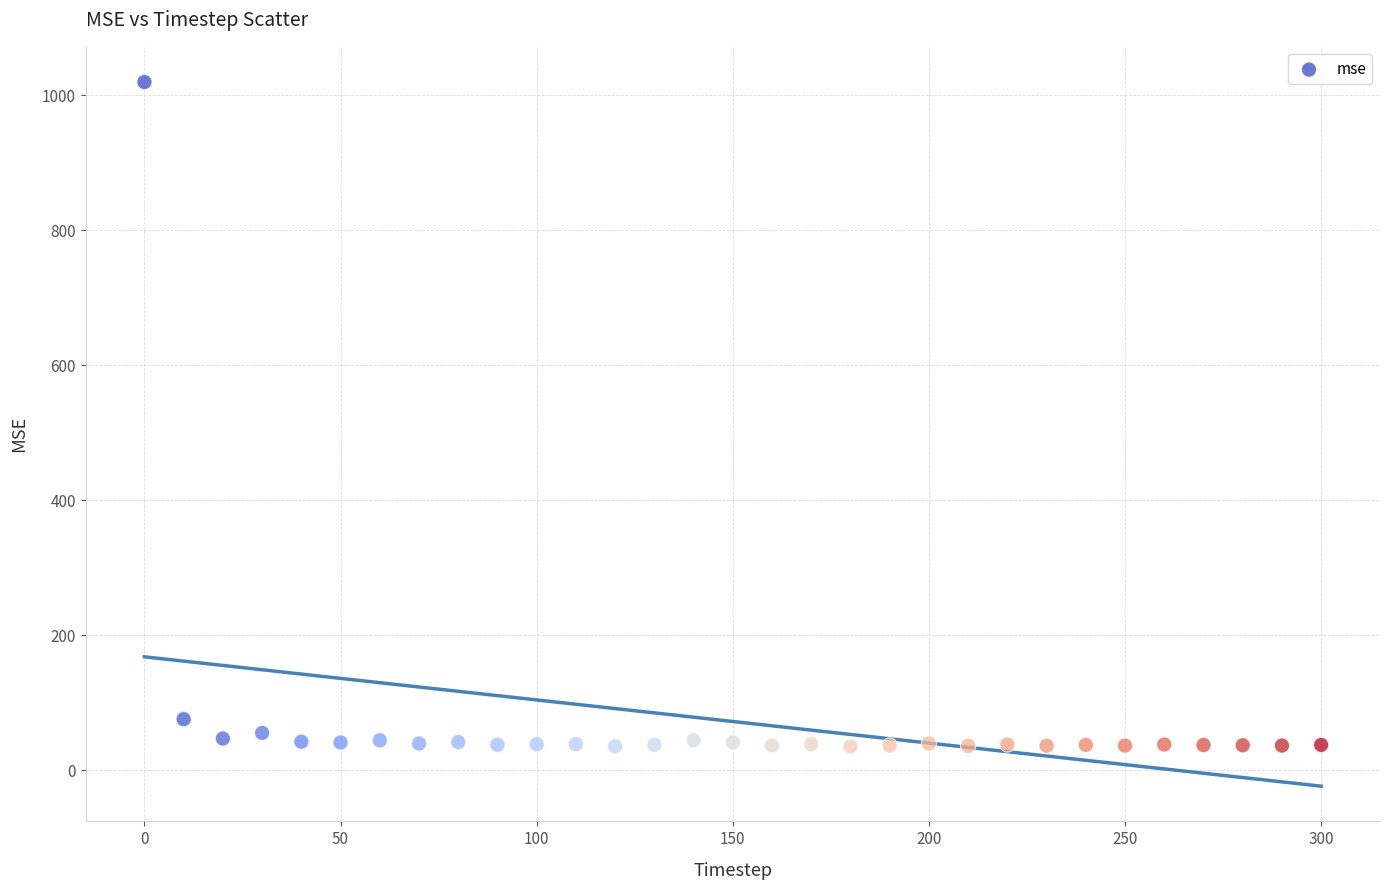

What is the range of Y values (max minus min)?

983.8